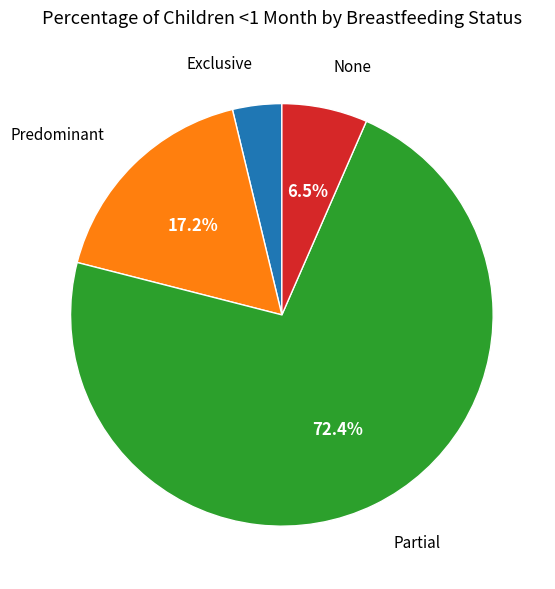

Is there any slice that represents more than half of the pie?

Yes